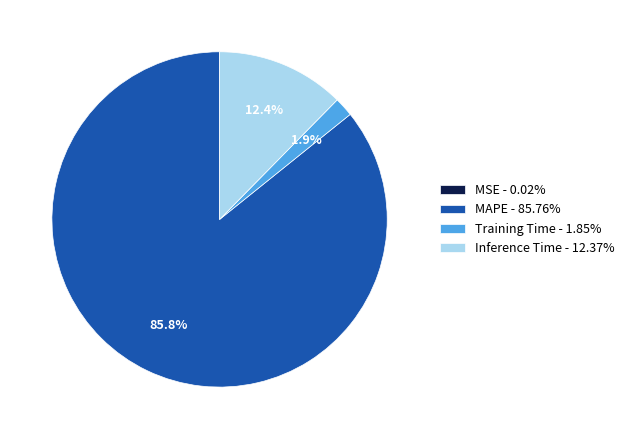

To the nearest percent, what percentage of the pie is Training Time?

2%